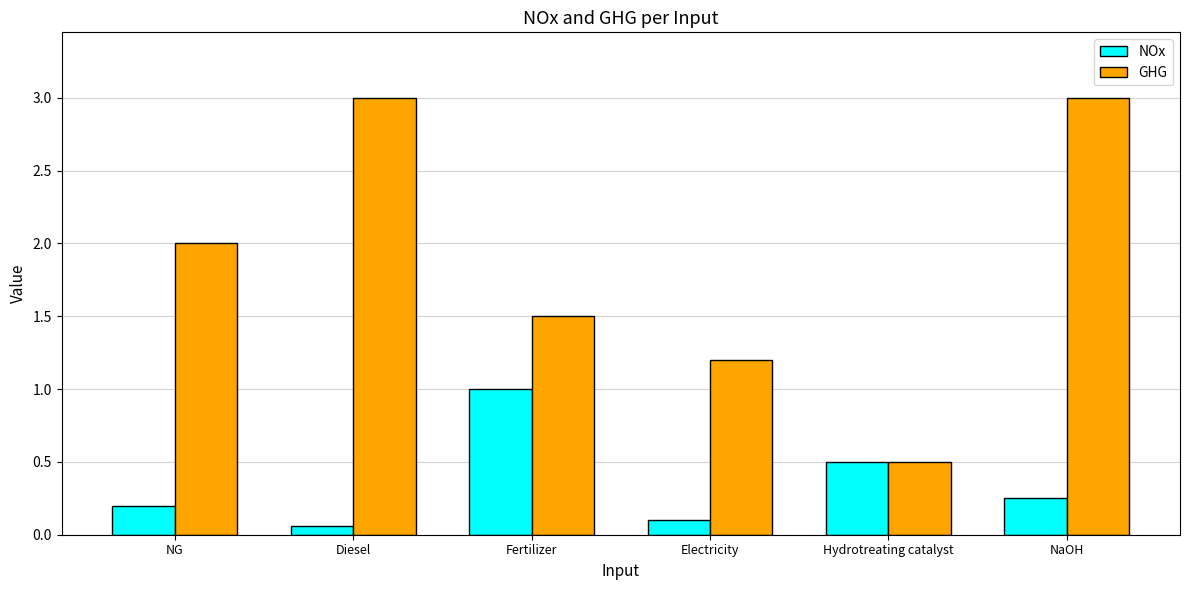

Which series has the largest range (max minus min)?

GHG